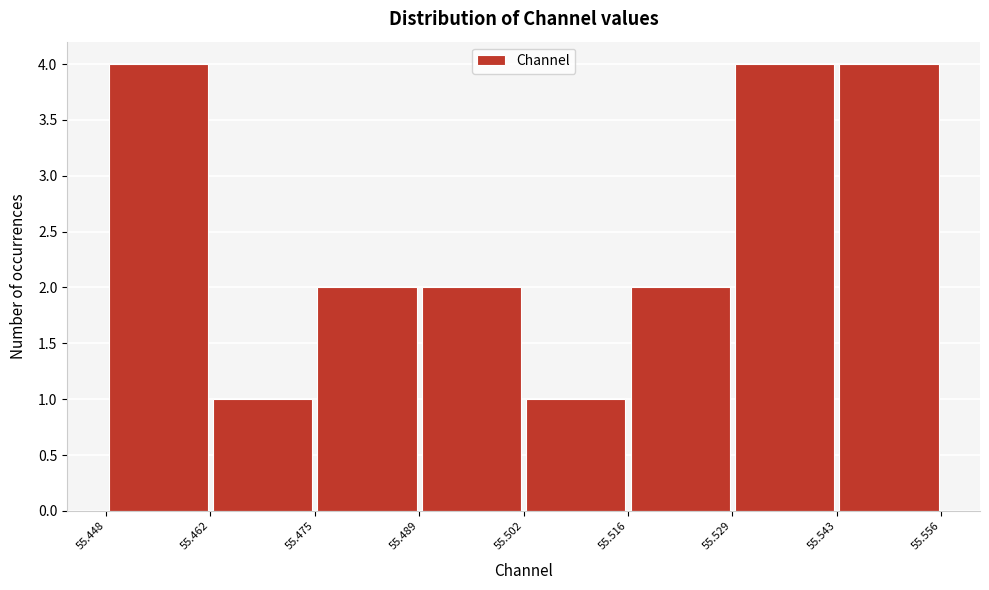

Reading left to right, transcribe this chart: for each bar, give the range it covers on the x-axis and its height. The values are not printed on the chart, so give them approximately, as read against the axis.

55.448 to 55.462: 4
55.462 to 55.475: 1
55.475 to 55.489: 2
55.489 to 55.502: 2
55.502 to 55.516: 1
55.516 to 55.529: 2
55.529 to 55.543: 4
55.543 to 55.556: 4